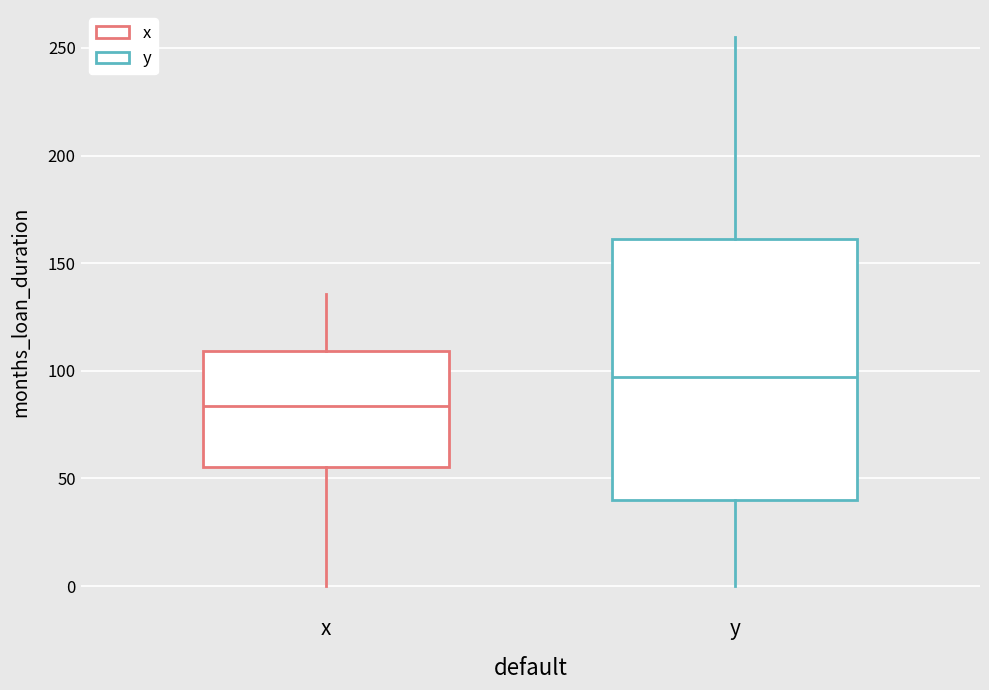

Which box's median line is the highest?

y